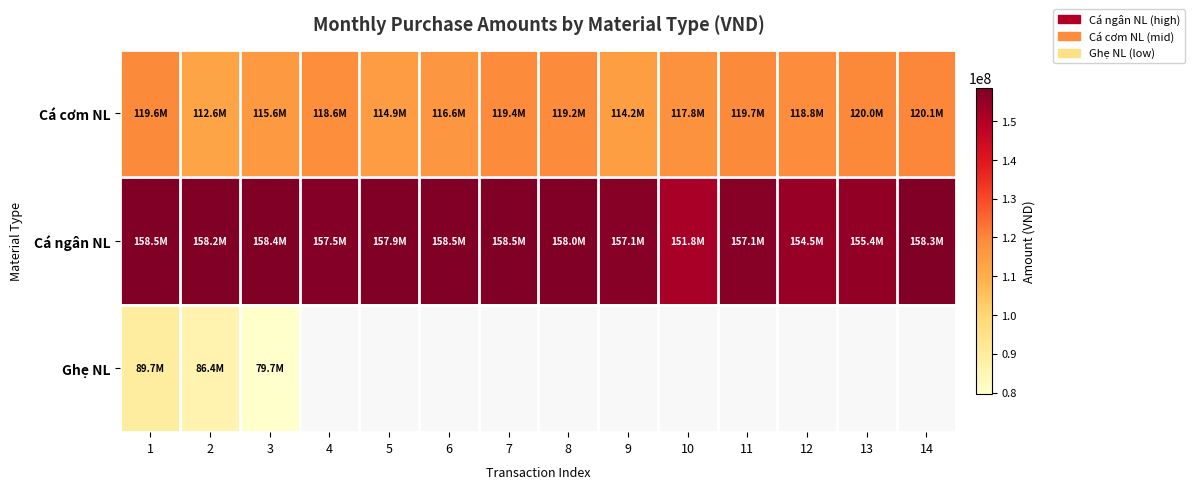

At which category is the sum across all series the highest?

1